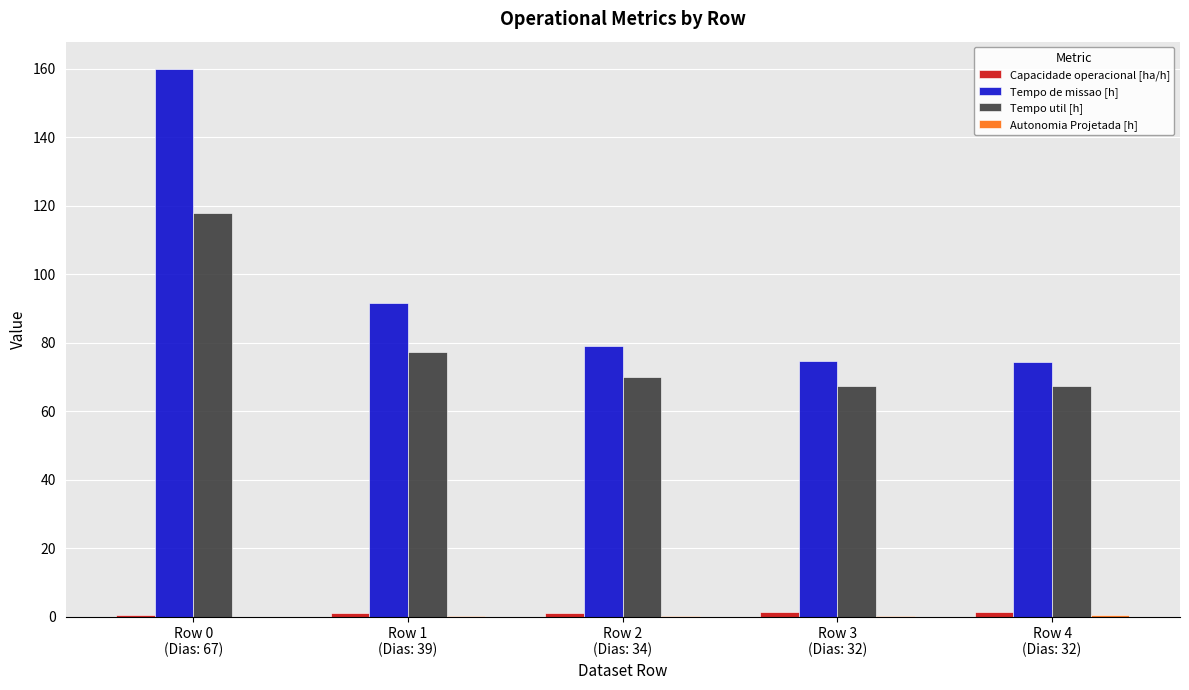

Are the bars grouped side by side (vs. stacked)?

Yes